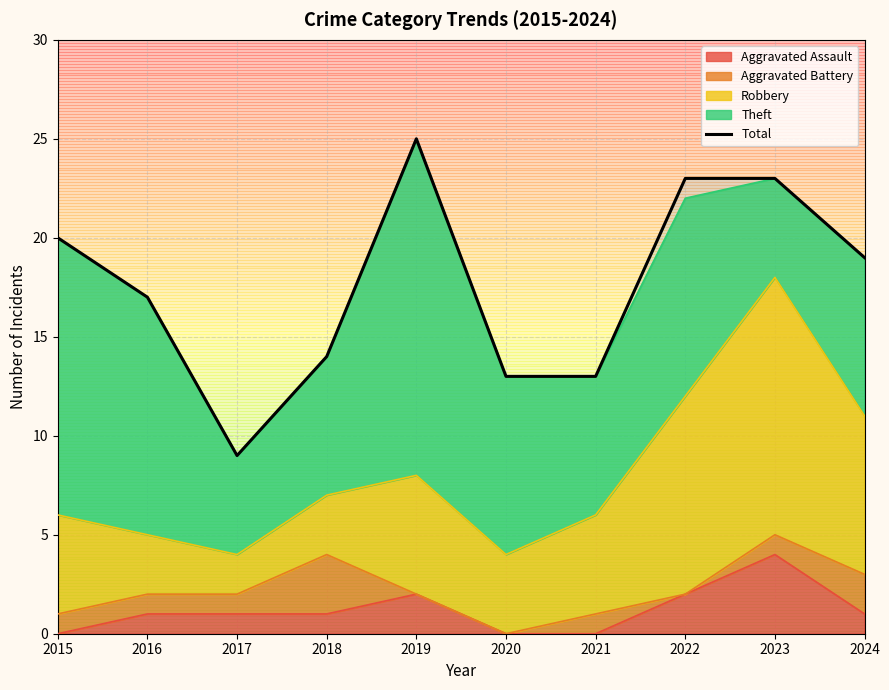

What is the smallest value displayed?

9